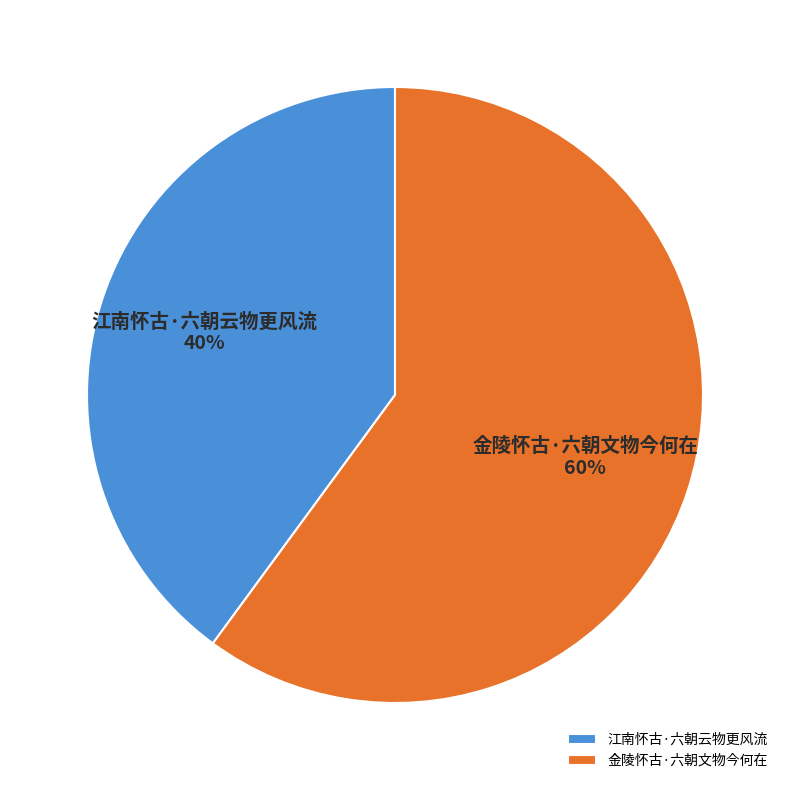

Count the number of slices in the pie.

2